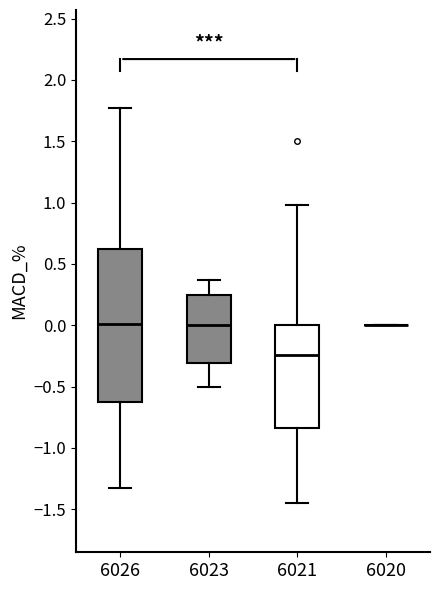

Reading left to right, read every box against the y-axis: the position of its median line, the range the box covers, and the ends of its whiskers. The values are not printed on the chart, so give them approximately, as read against the axis.

6026: median 0.00, box -0.60 to 0.60, whiskers -1.35 to 1.75
6023: median 0.00, box -0.30 to 0.25, whiskers -0.50 to 0.35
6021: median -0.25, box -0.85 to 0.00, whiskers -1.45 to 1.00
6020: box collapsed to a line at 0.00, whiskers 0.00 to 0.00